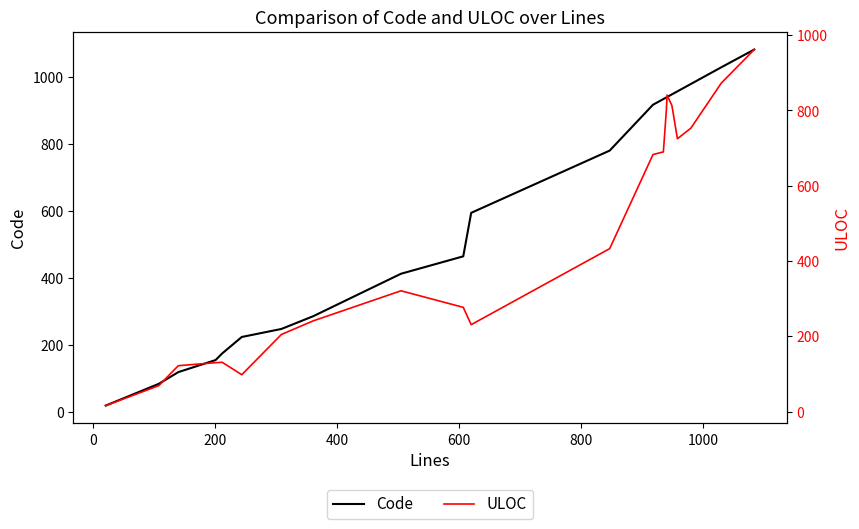

How many values in the Code series are below 595?

10